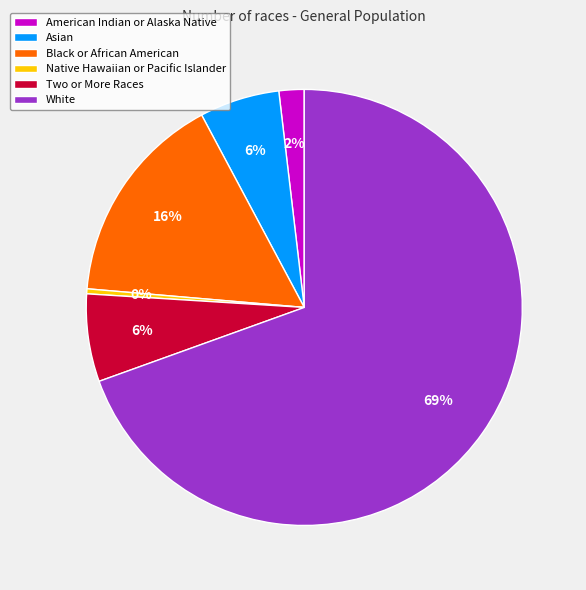

Which category accounts for the majority?

White